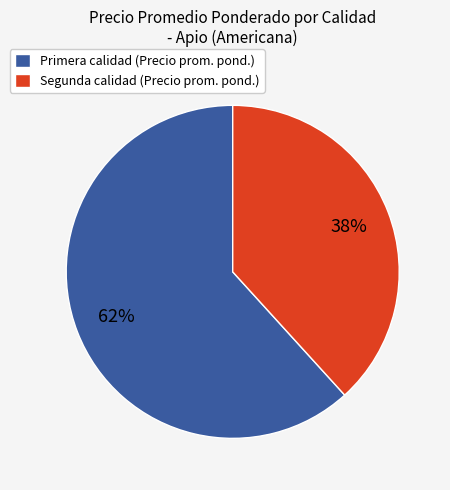

To the nearest percent, what is the combined percentage of Segunda calidad (Precio prom. pond.) and Primera calidad (Precio prom. pond.)?

100%